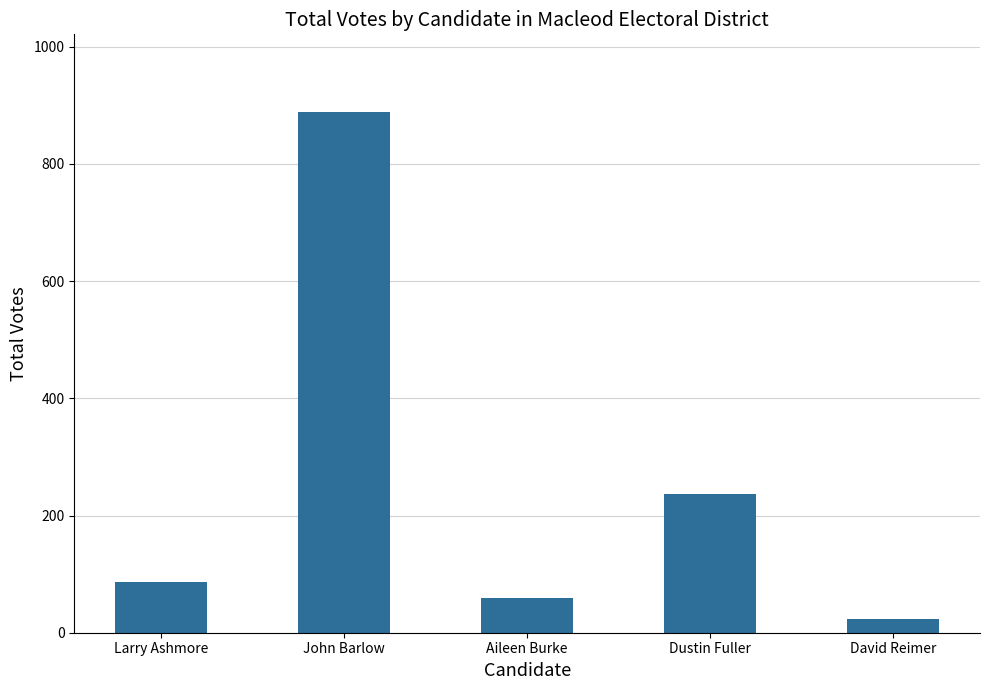

What is the value of the 2nd bar from the left?

888